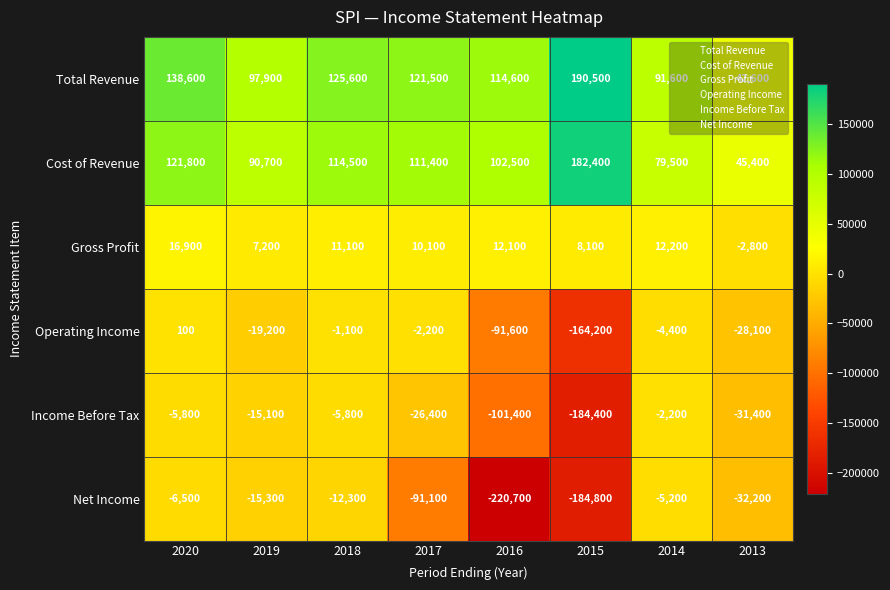

What is the difference between the second highest and second lowest values in the Total Revenue series?

47000